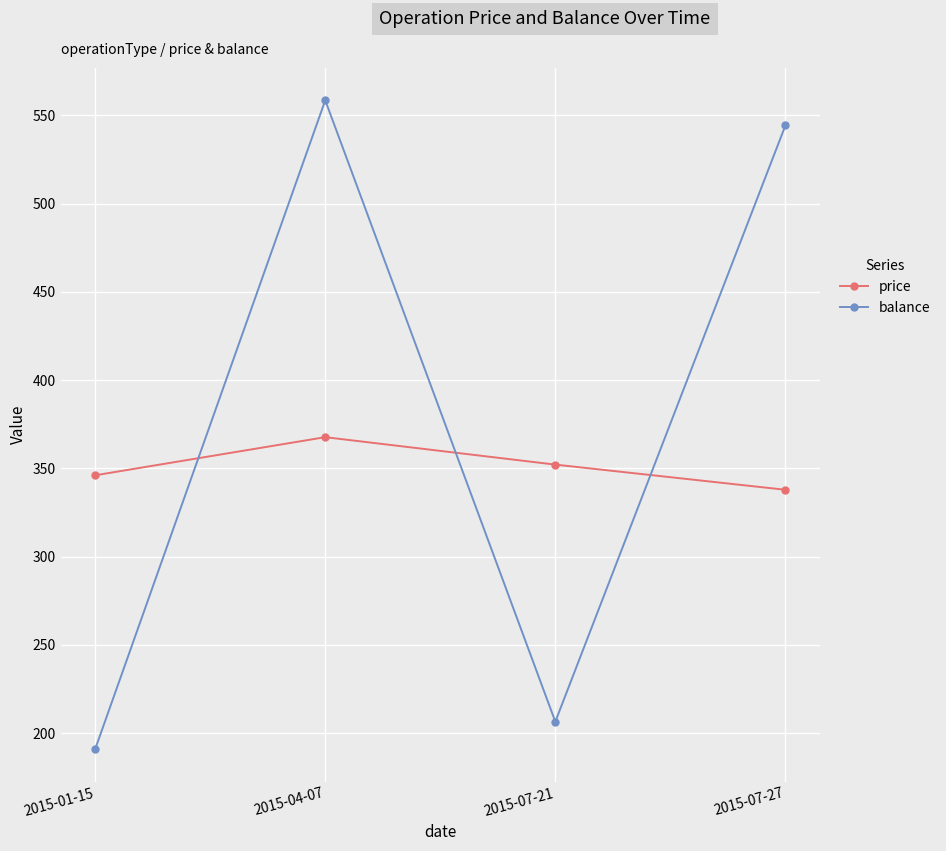

Which series changed the most between 2015-01-15 and 2015-07-21?

balance